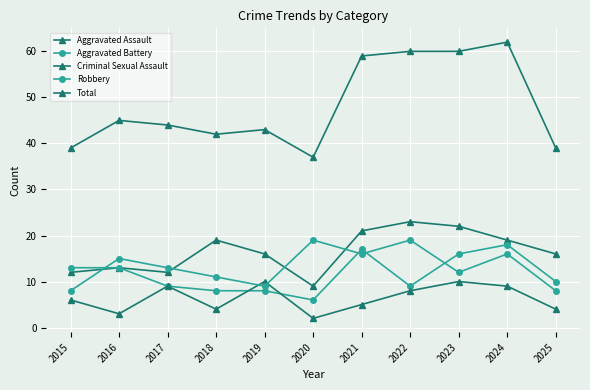

Rank the series by their maximum value, from highest to lowest.

Total, Aggravated Assault, Robbery, Aggravated Battery, Criminal Sexual Assault